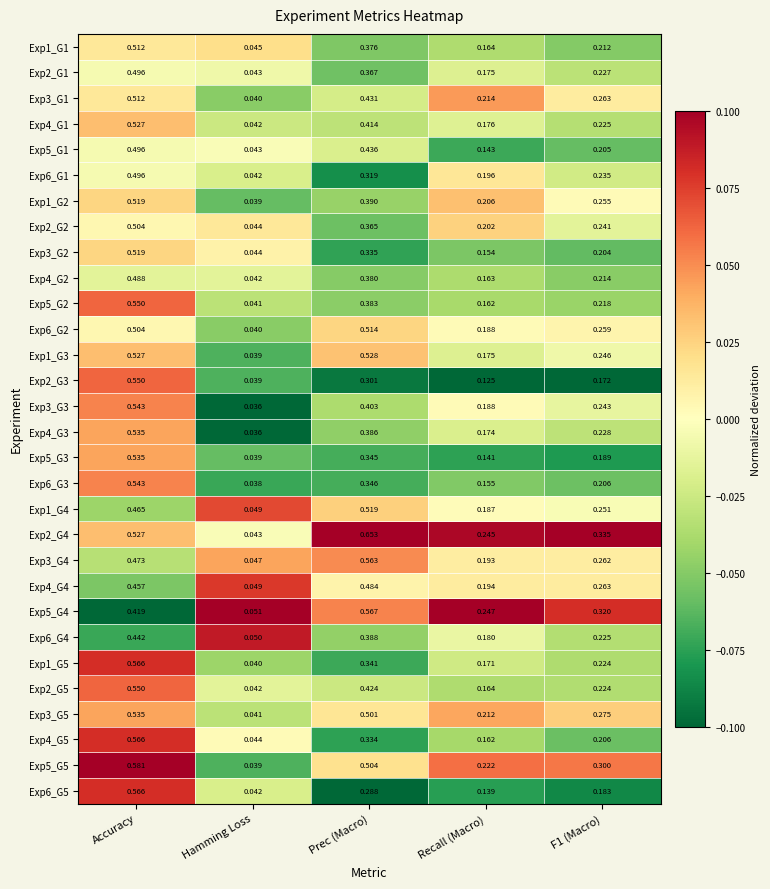

Which series has the widest spread of values?

Exp2_G4